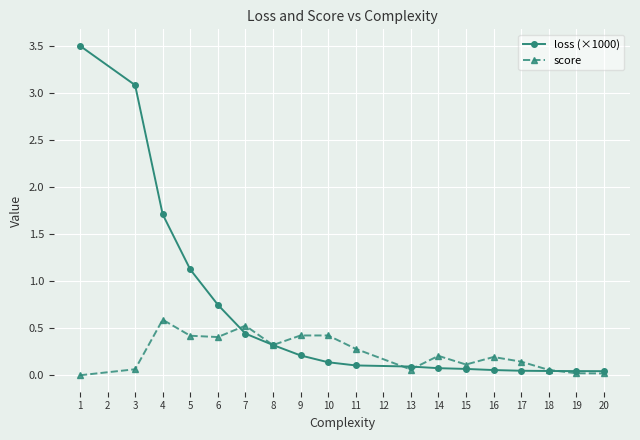

How many lines are shown in the chart?

2